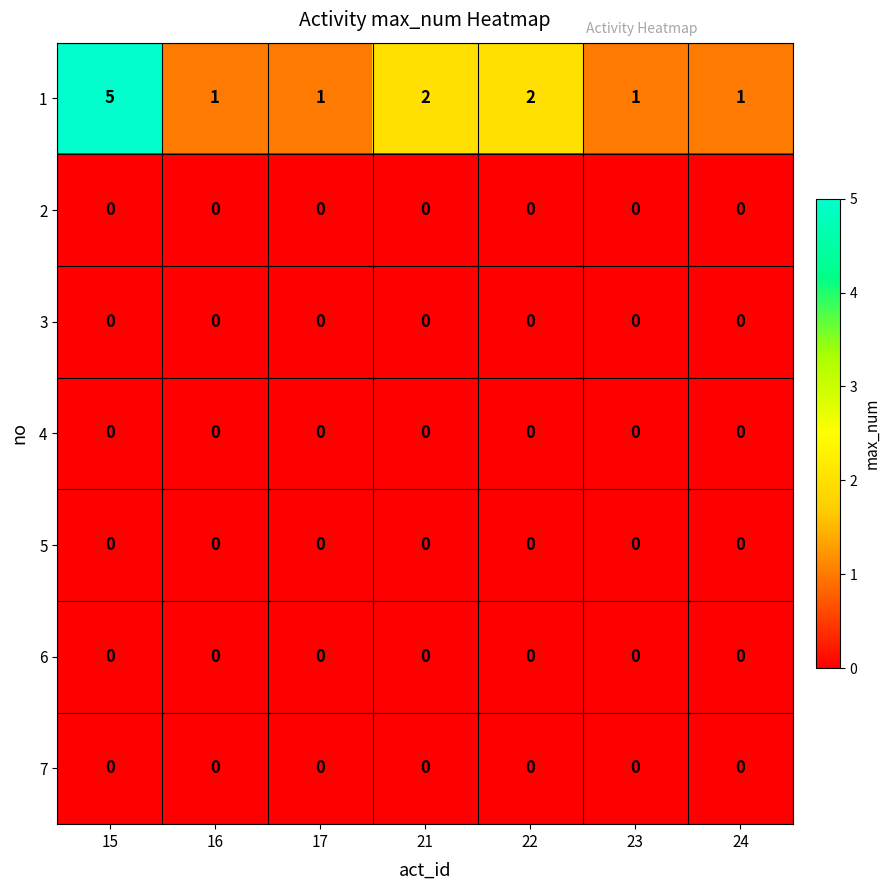

Is it true that 7 equals 0 at 22?

True